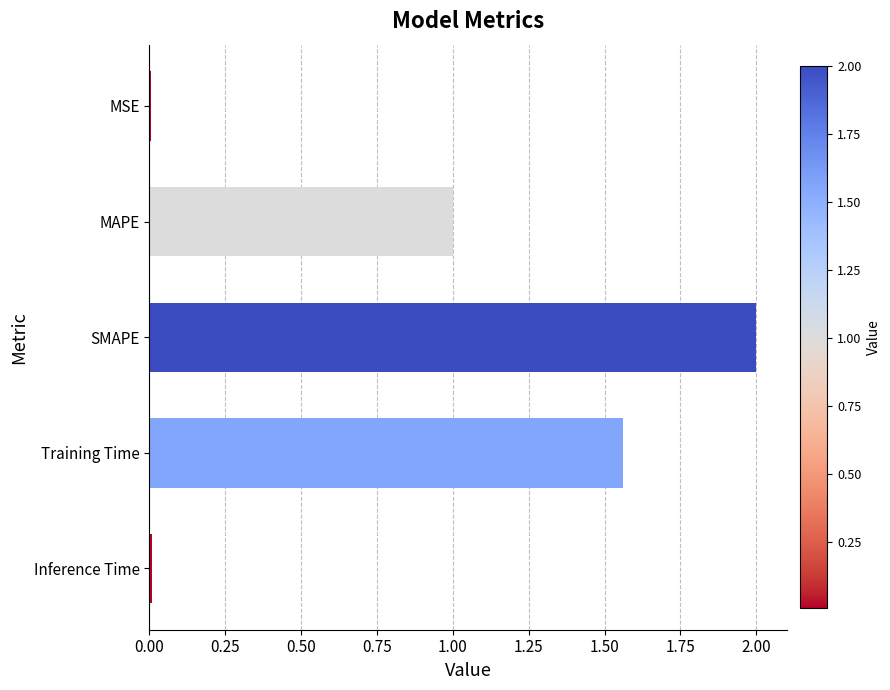

Are the bars horizontal?

Yes